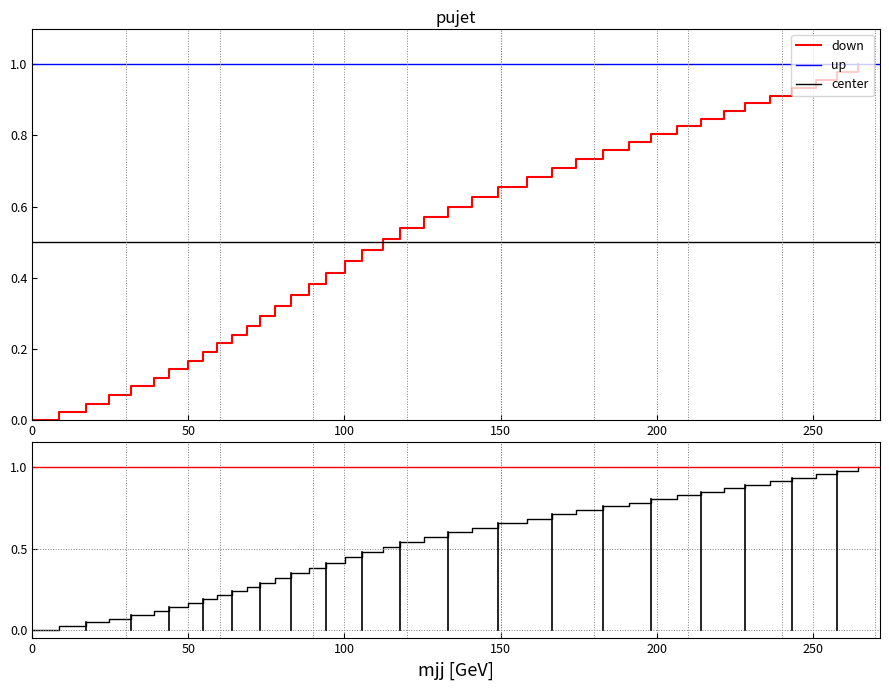

Does the chart have visible grid lines?

Yes